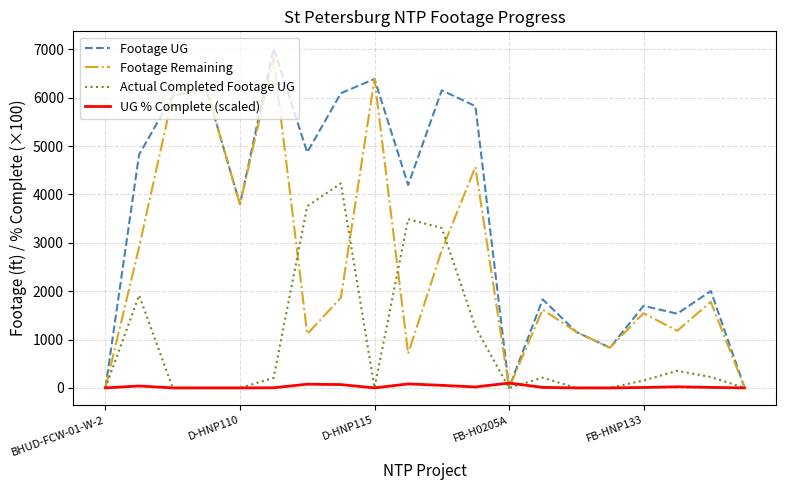

Count the number of categories in the chart.

20